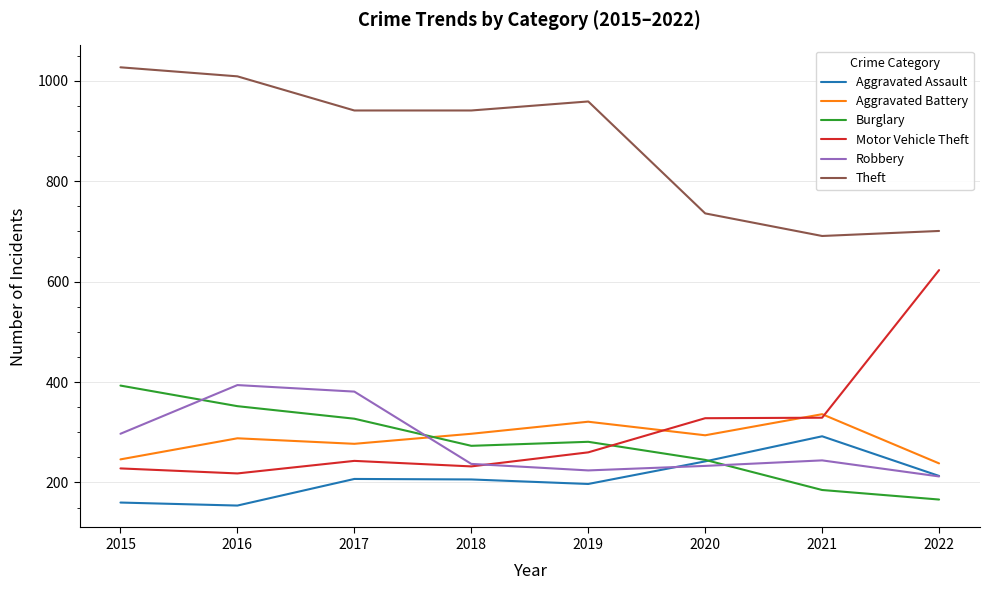

Is it true that Aggravated Battery equals 339 at 2022?

False